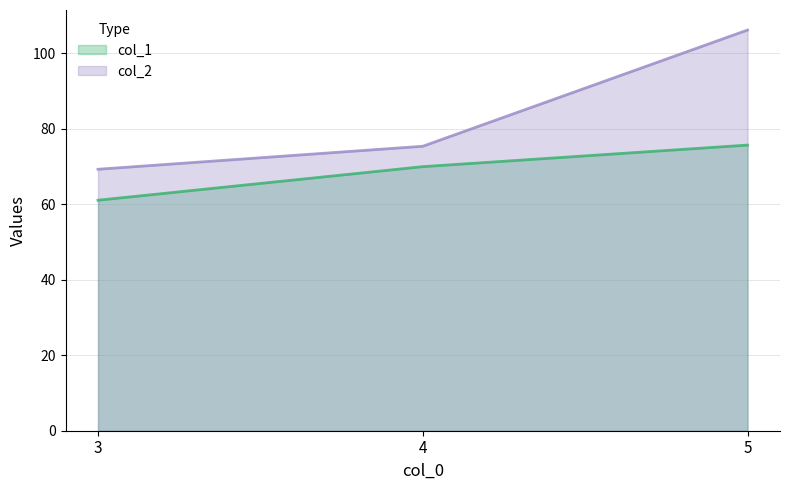

Reading right to left, transcribe all the data shown in this chart.

col_1: 75.6	69.9	61.0
col_2: 106.1	75.3	69.2